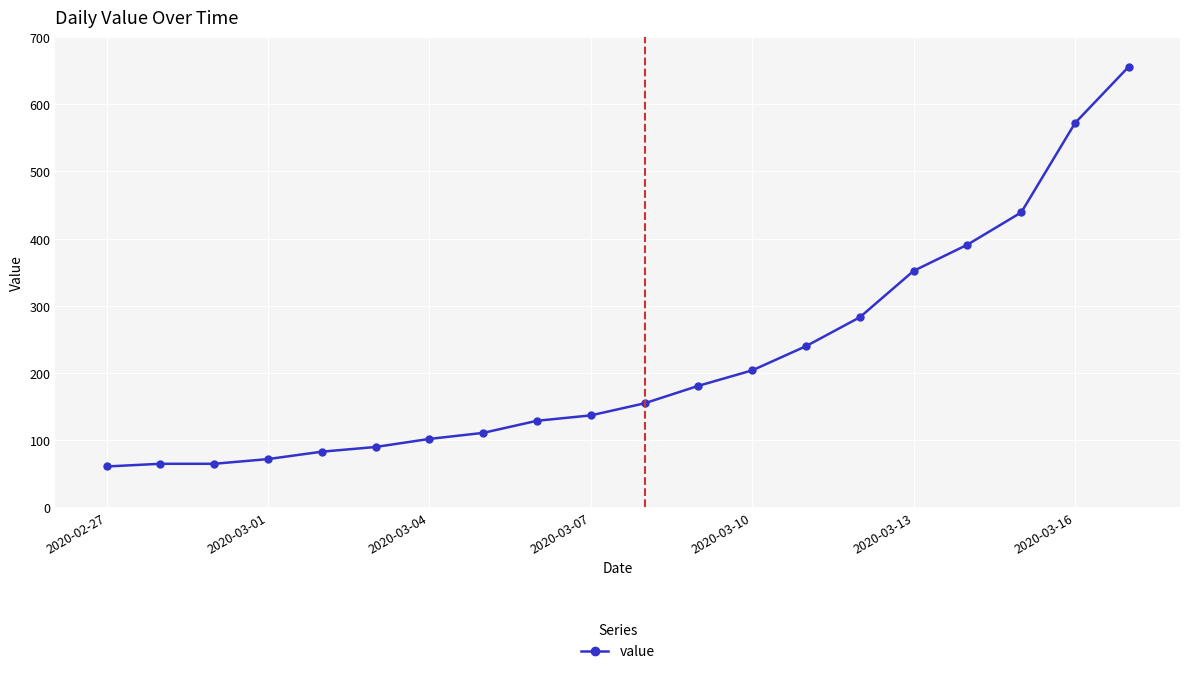

What is the minimum value shown in the chart?

61